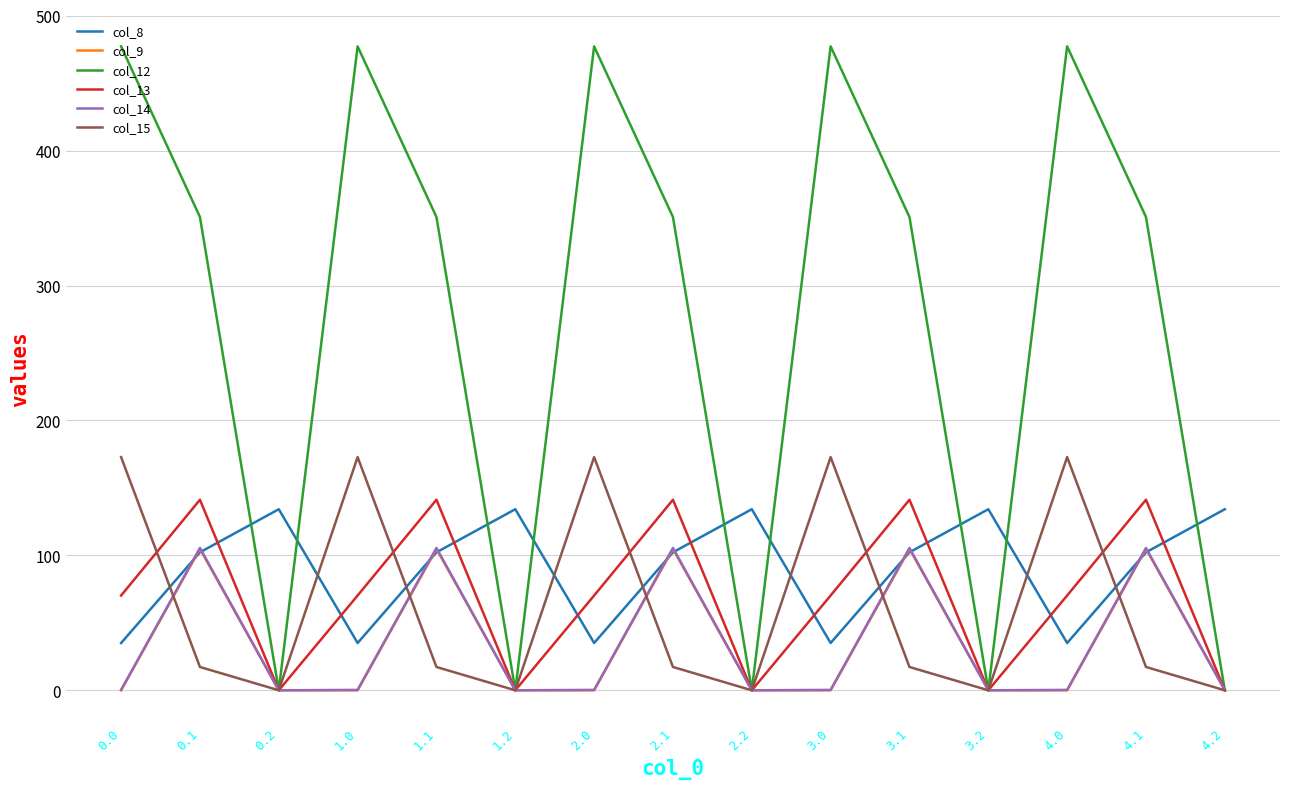

The value of col_14 at 1.1 is 105.5. True or false?

True